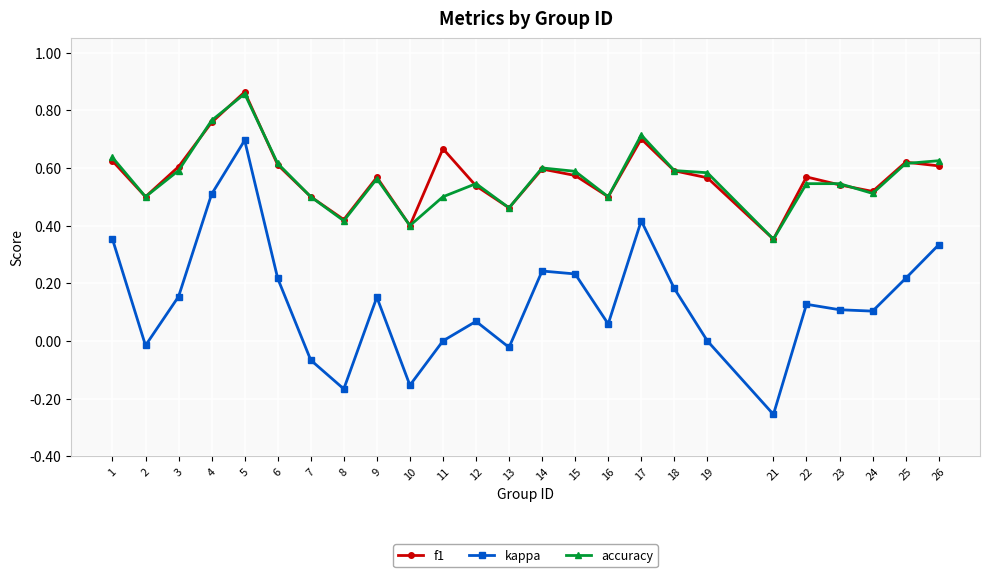

True or false: kappa and f1 intersect in this chart.

False